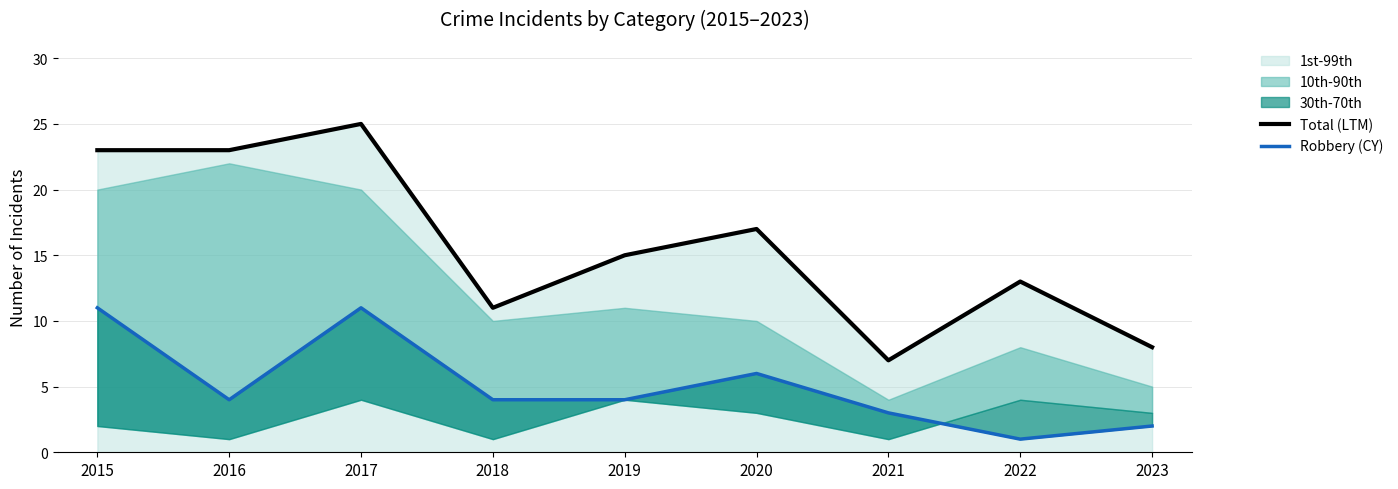

Reading left to right, transcribe all the data shown in this chart.

Total (LTM): 23	23	25	11	15	17	7	13	8
Robbery (CY): 11	4	11	4	4	6	3	1	2